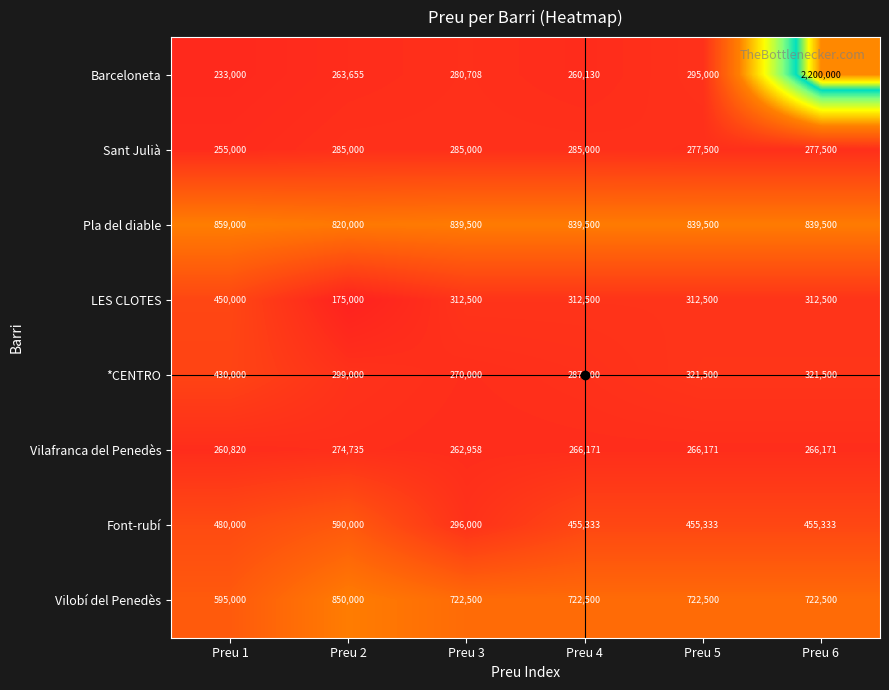

Is it true that Vilobí del Penedès equals 301951 at Preu 5?

False